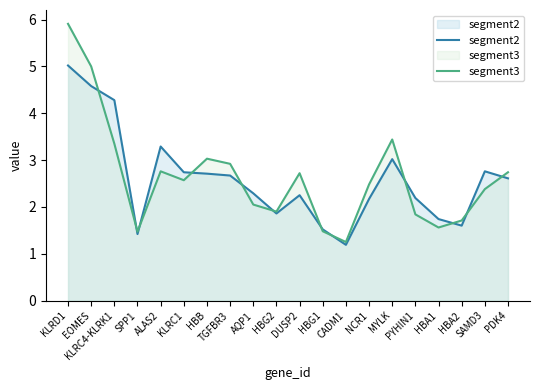

What is the maximum value for segment3?

5.9